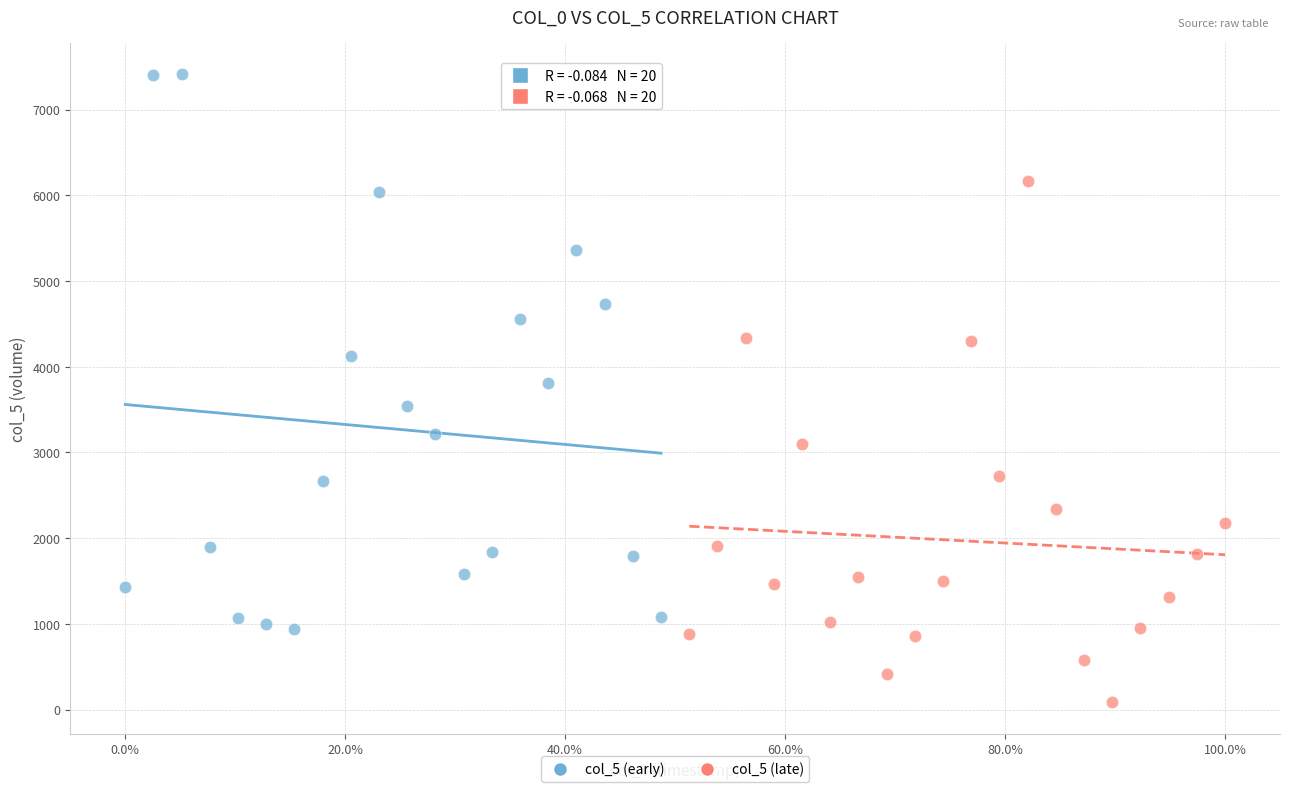

Which series reaches the minimum Y coordinate?

col_5 (late)